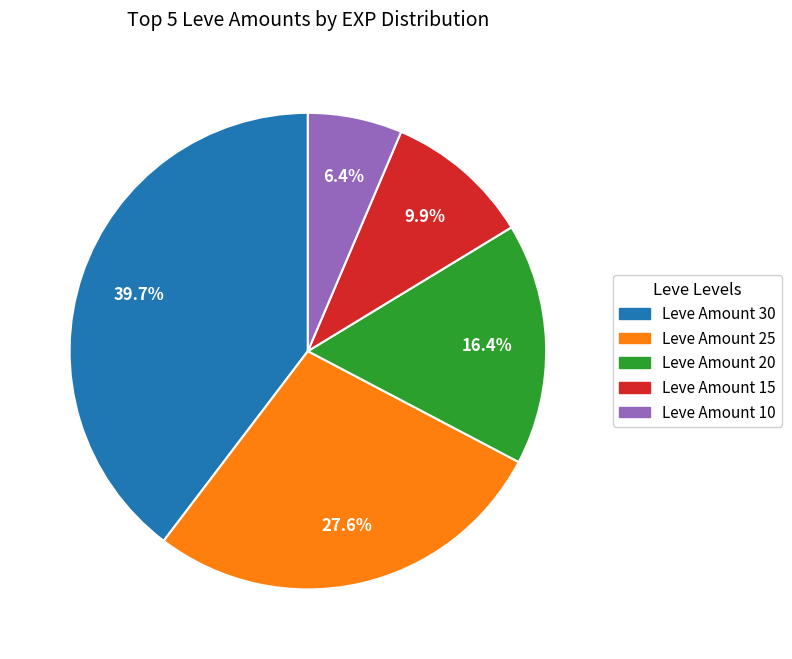

Is there any slice that represents more than half of the pie?

No